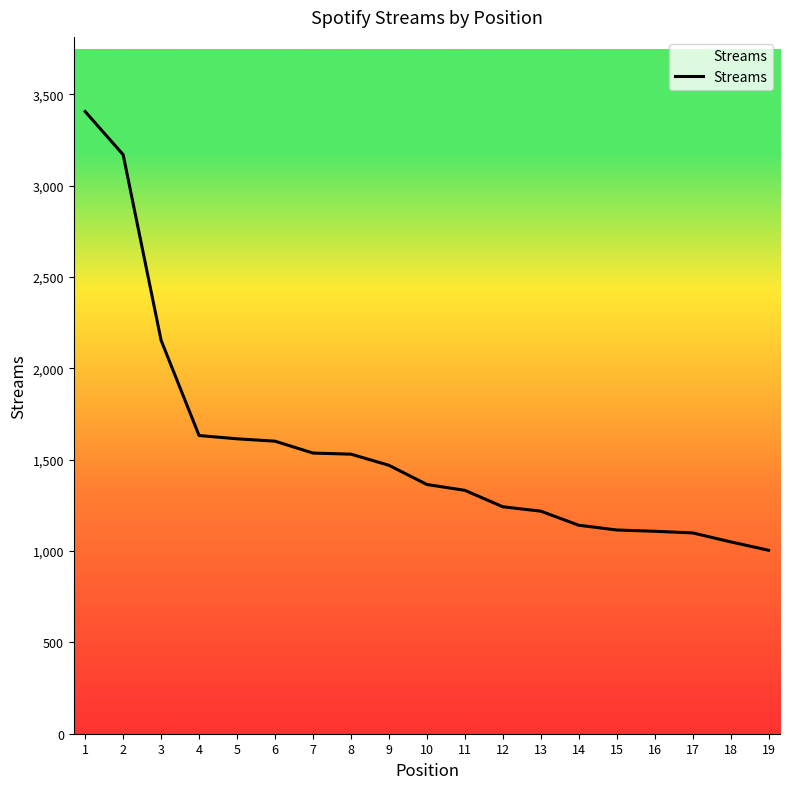

What is the maximum value shown in the chart?

3405